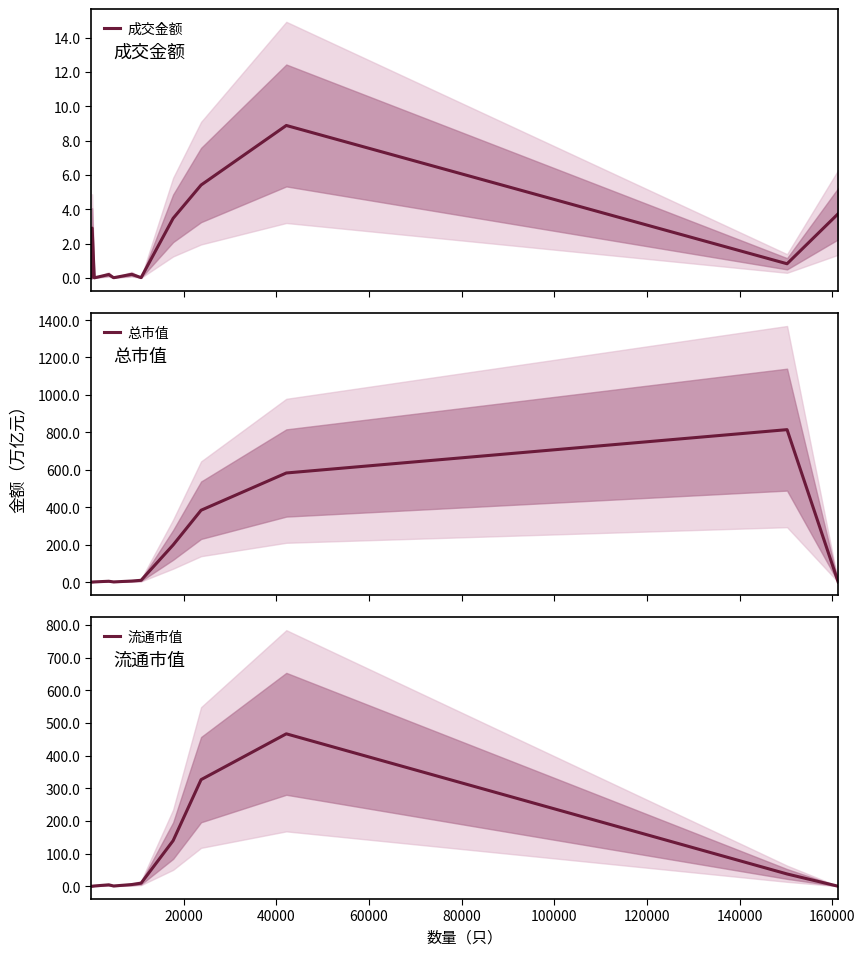

Is this an area chart (filled region under the line)?

No